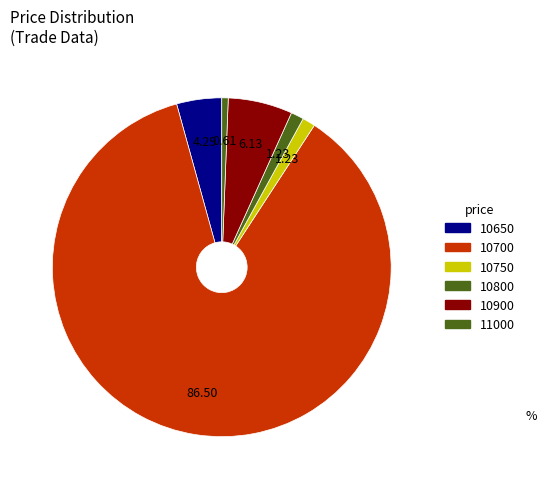

Count the number of slices in the pie.

6